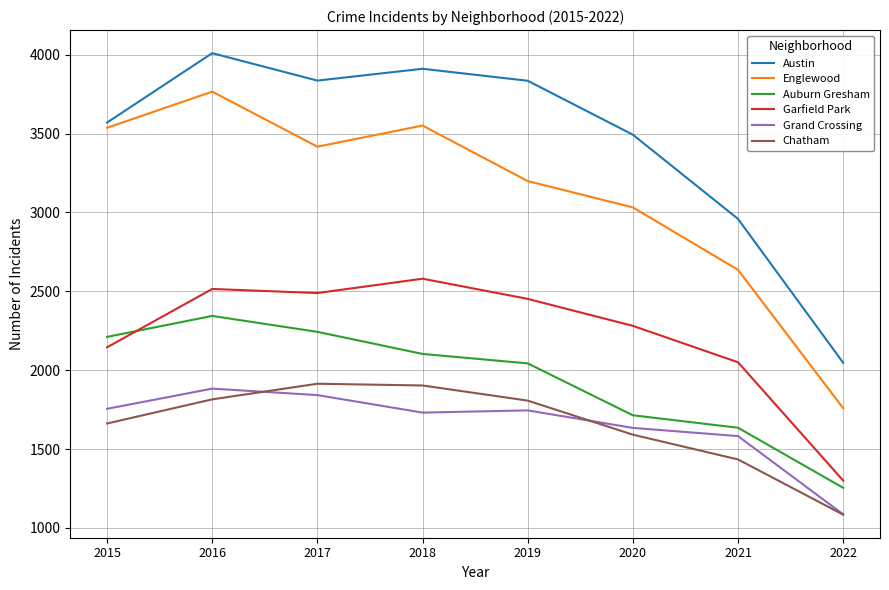

Where is the first local maximum for Grand Crossing?

2016